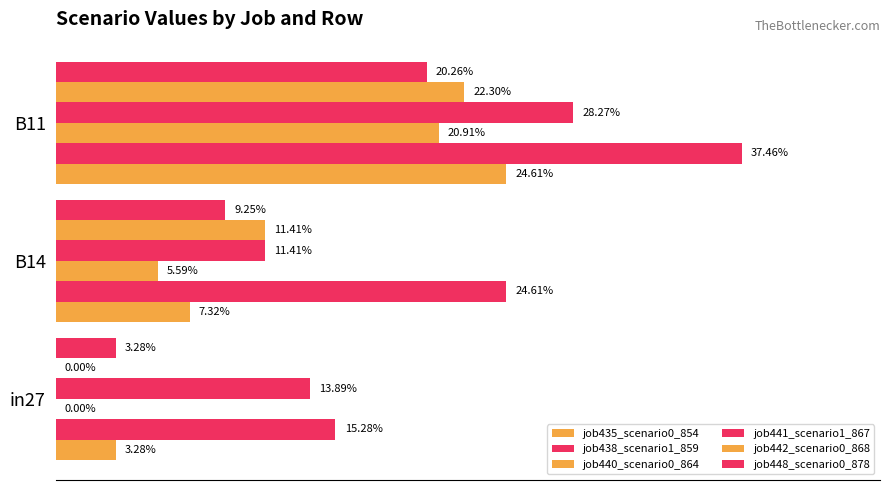

What is the value of the job448_scenario0_878 bar at the 2nd from the left?

0.1